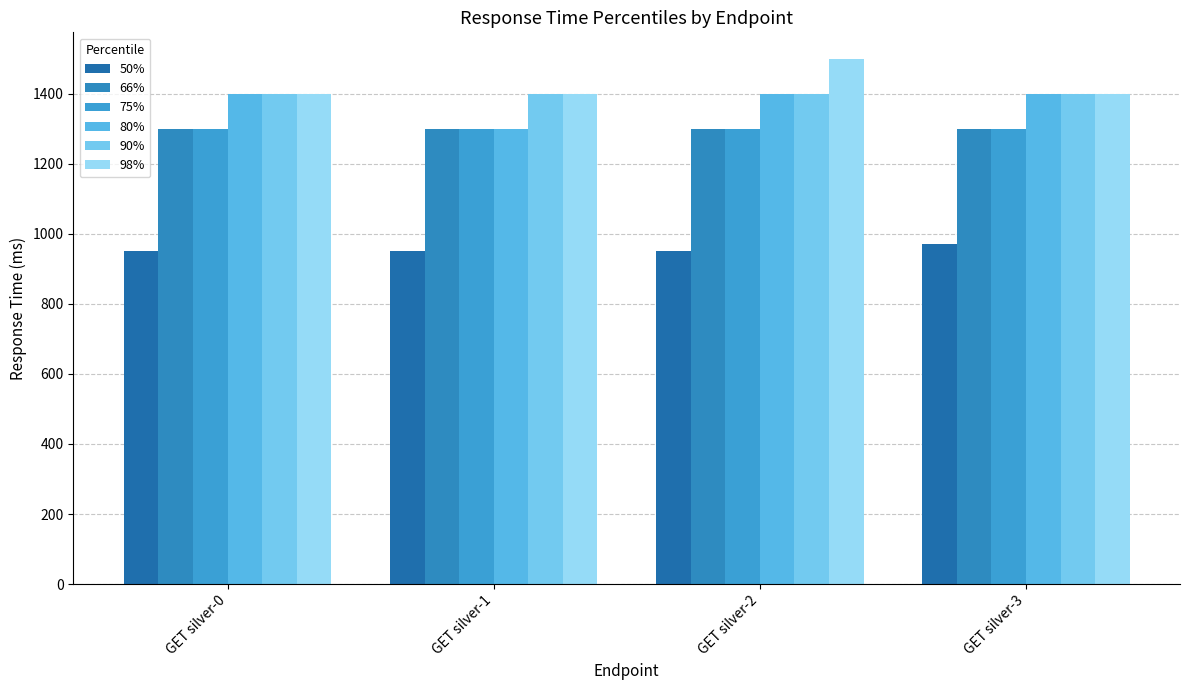

Between GET silver-2 and GET silver-3, which series saw the biggest shift?

98%